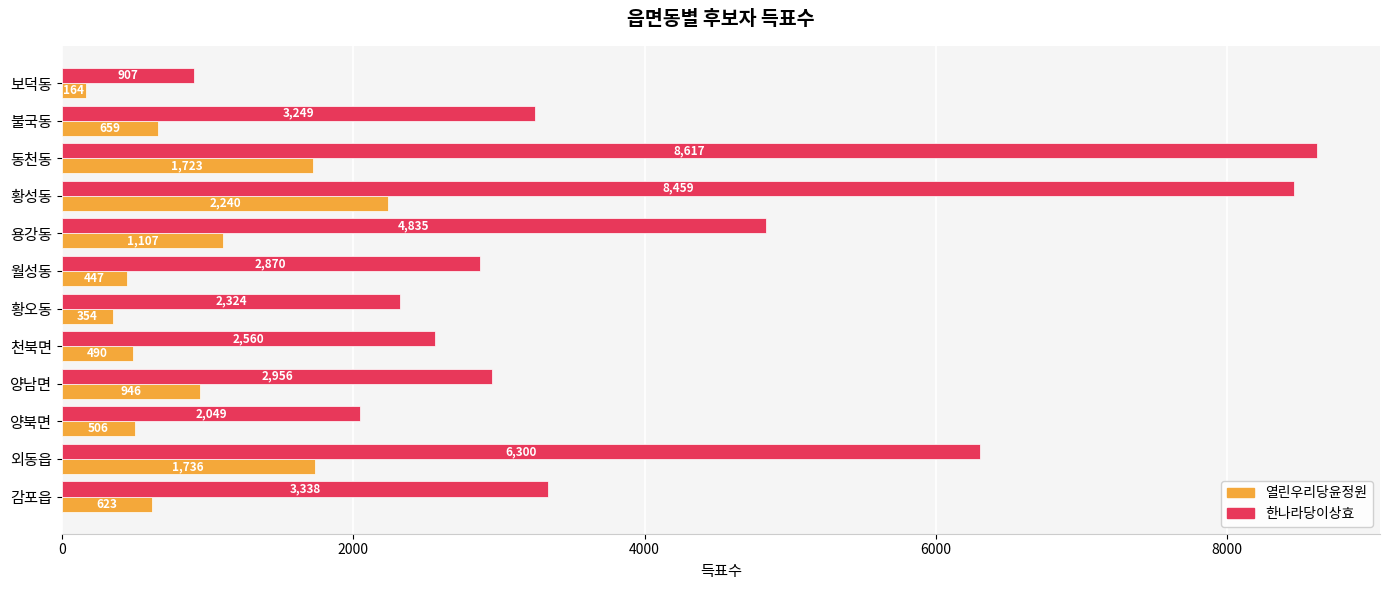

At which category is the sum across all series the highest?

황성동